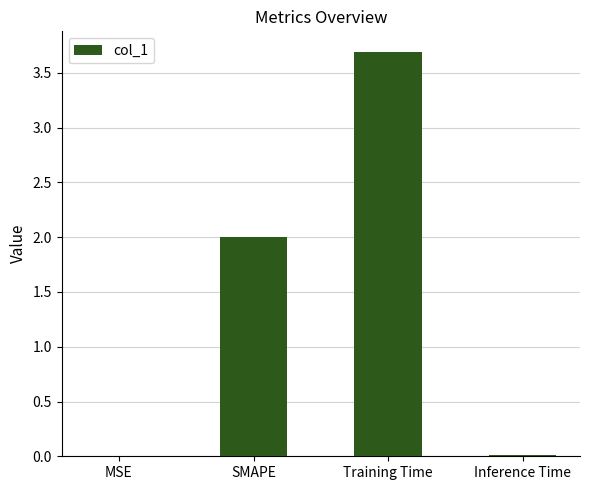

What is the greatest value displayed?

3.7